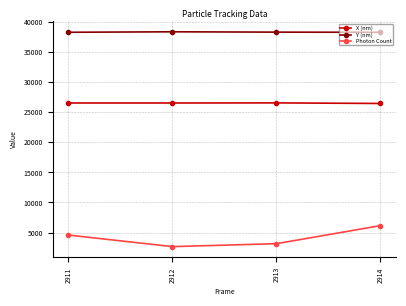

Is the value of X (nm) at 2911 greater than the value of Photon Count at 2913?

Yes